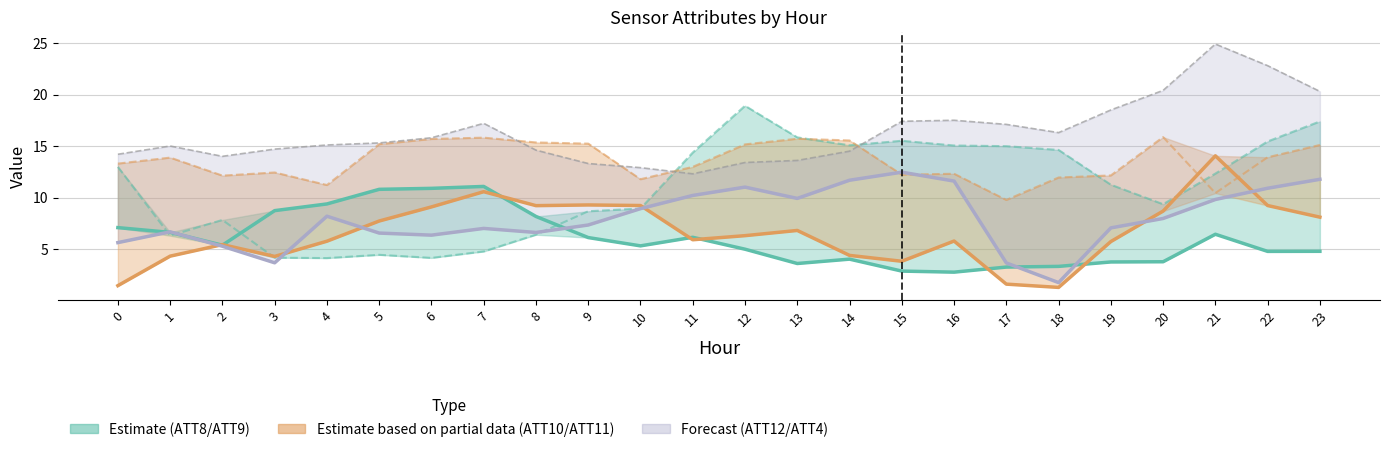

Which series has the largest range (max minus min)?

ATT9